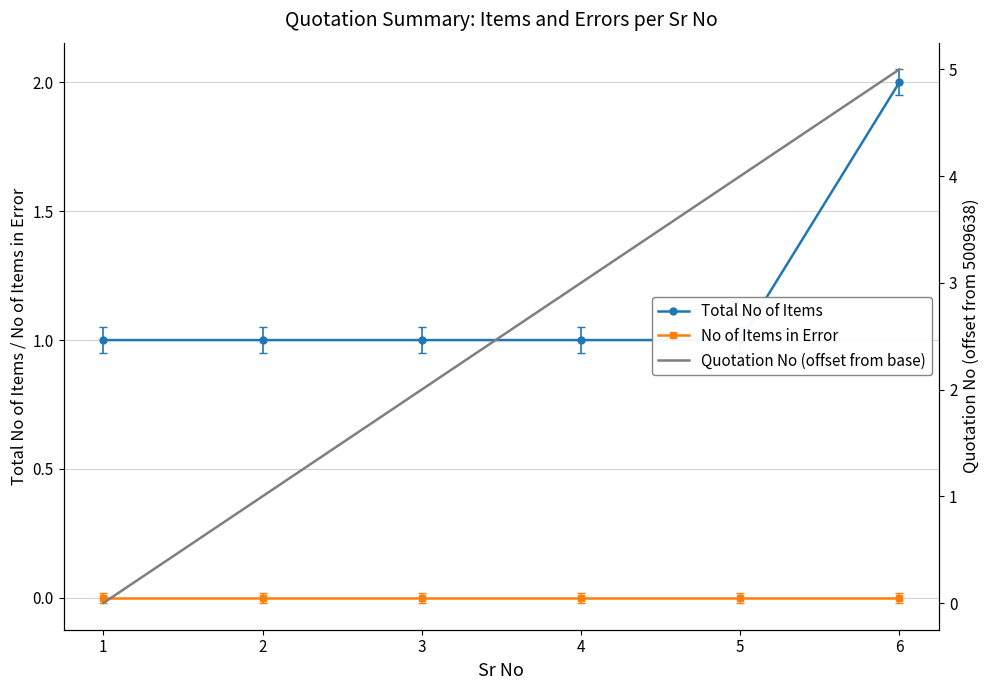

Which series has the largest range (max minus min)?

Quotation No (offset from base)